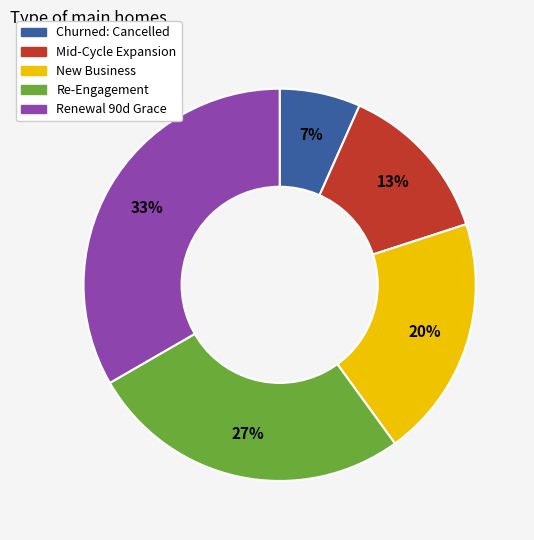

The Churned: Cancelled slice represents 17% of the pie. True or false?

False